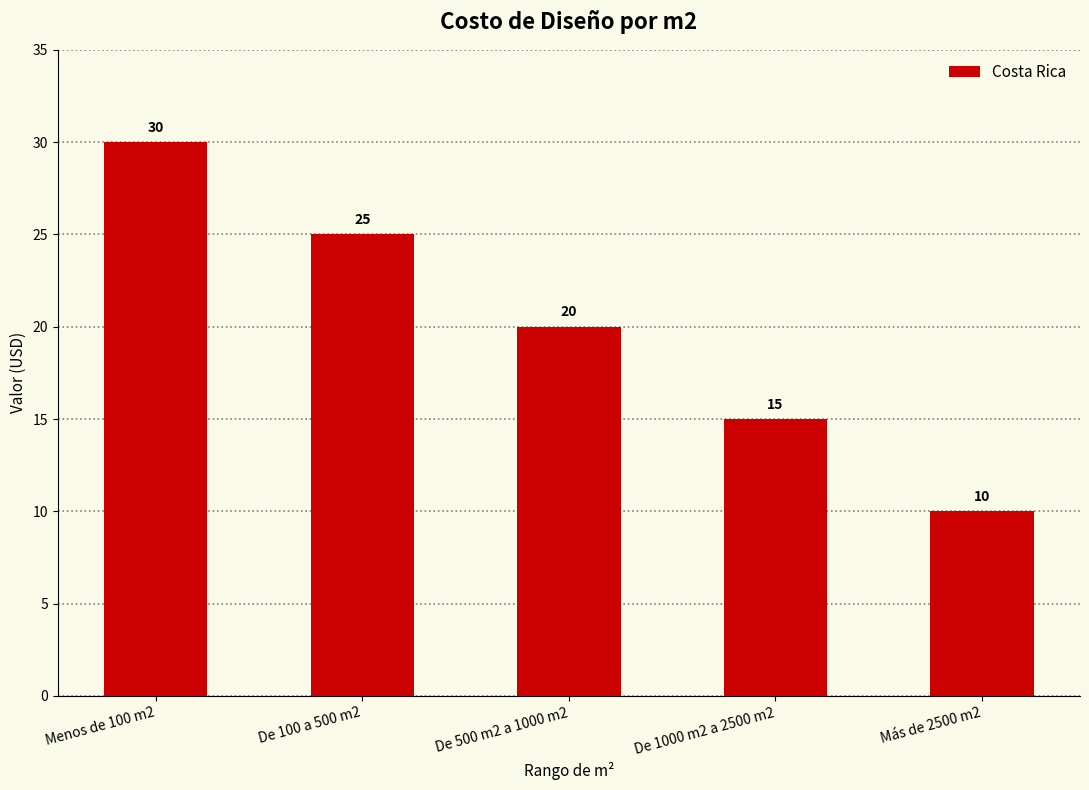

Rank the categories by value from highest to lowest.

Menos de 100 m2, De 100 a 500 m2, De 500 m2 a 1000 m2, De 1000 m2 a 2500 m2, Más de 2500 m2